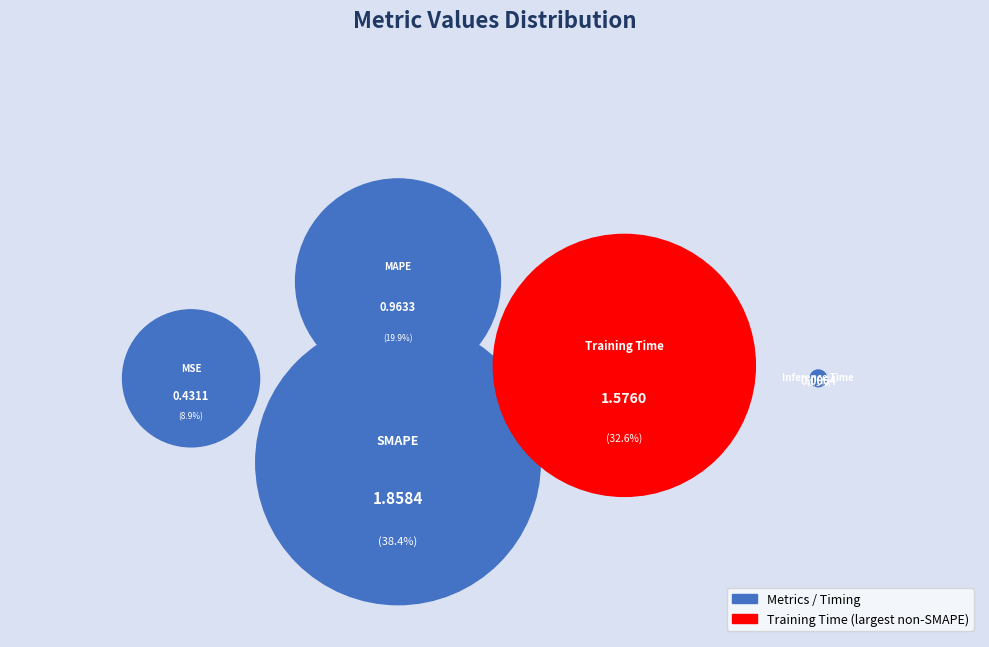

What percentage is the SMAPE slice, to the nearest percent?

38%